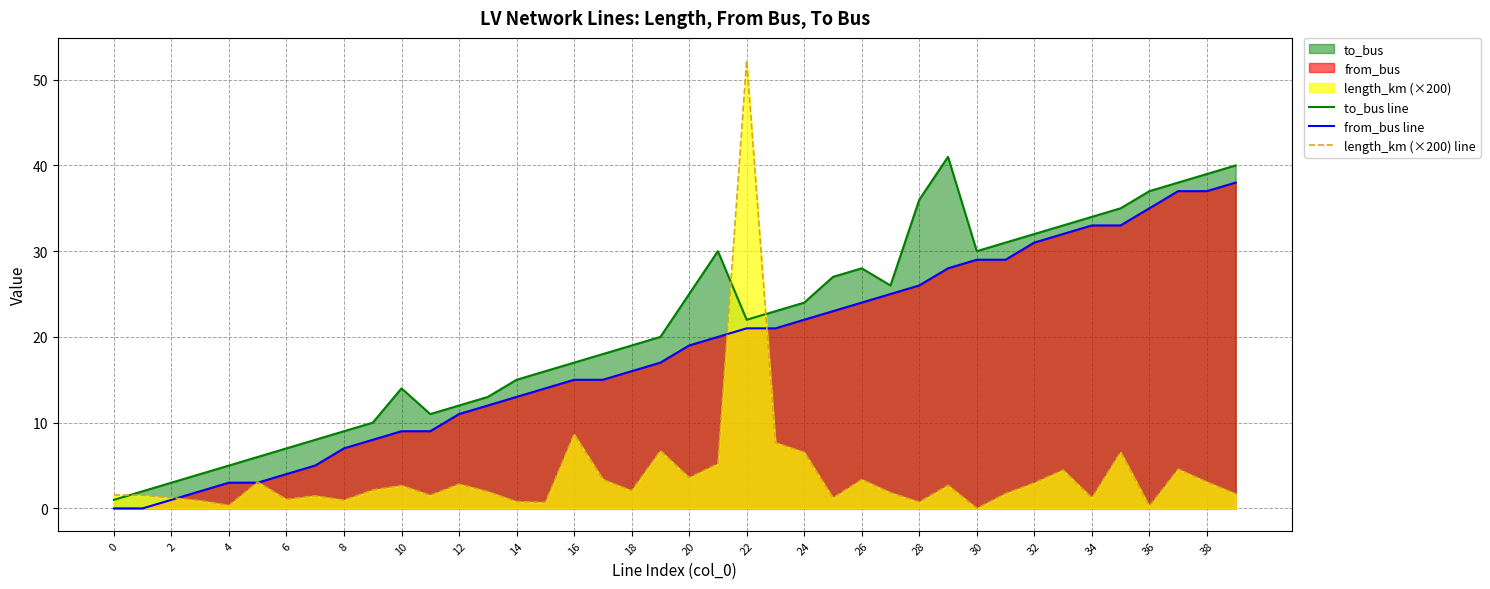

How many data points in length_km (×200) line are less than 2?

20